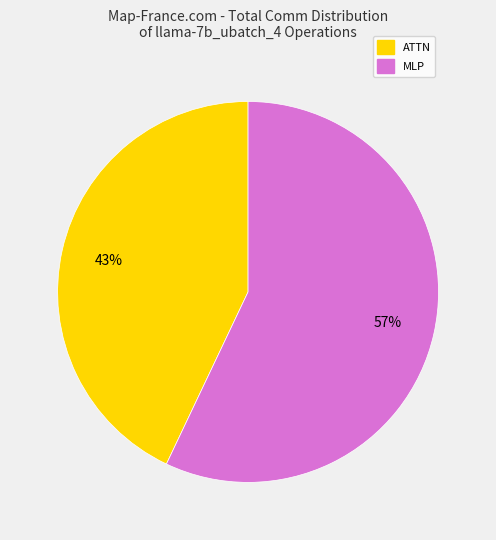

To the nearest percent, what is the average slice percentage?

50%